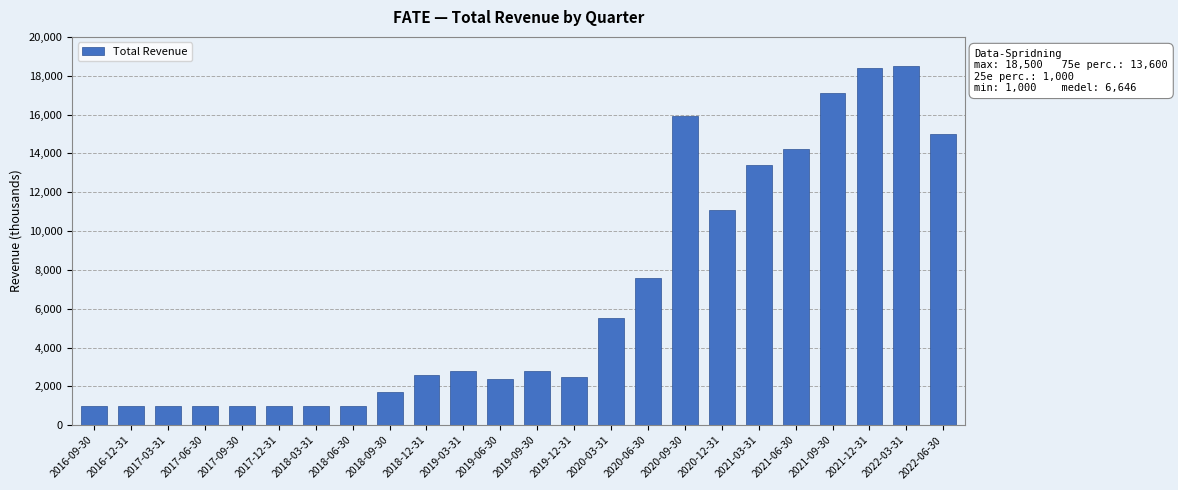

Where is the data nearest to the value 9750?

2020-12-31